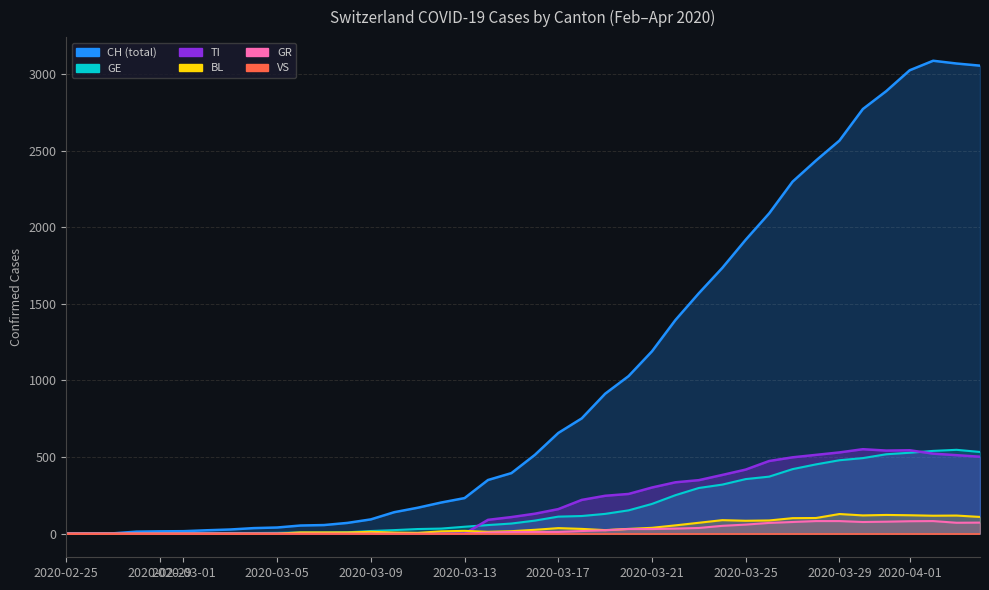

Which series has the largest total across all categories?

CH